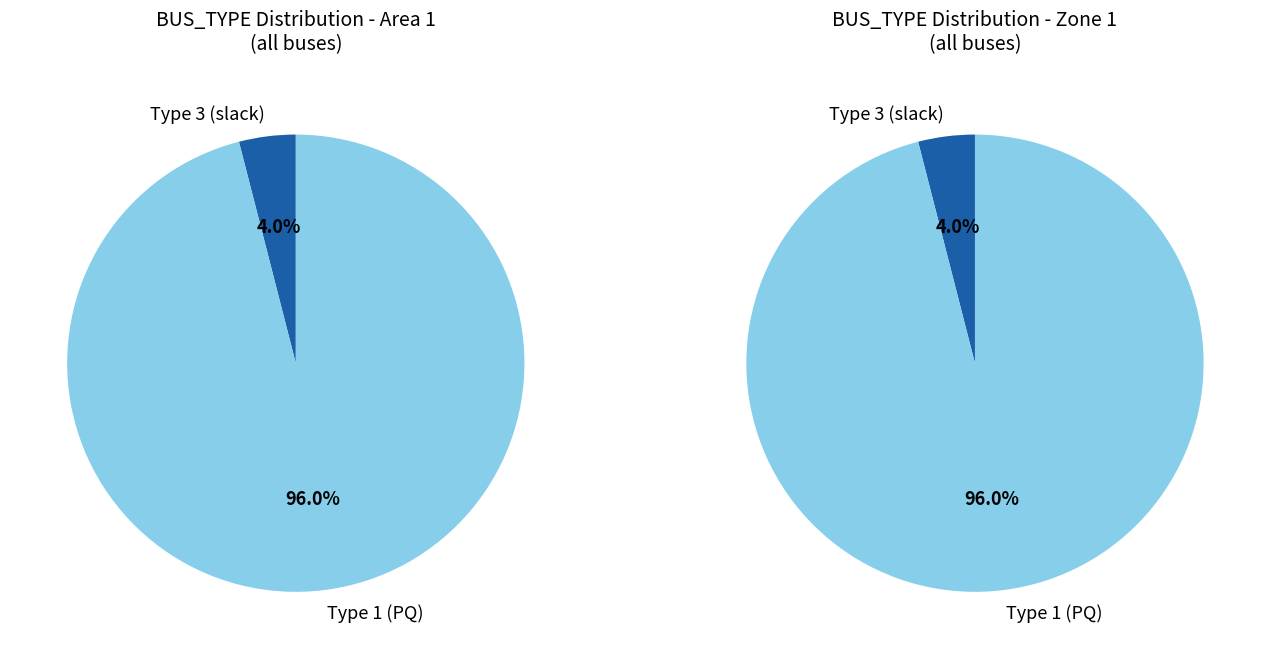

How much of the chart is everything except BUS_TYPE_3?

96.0%